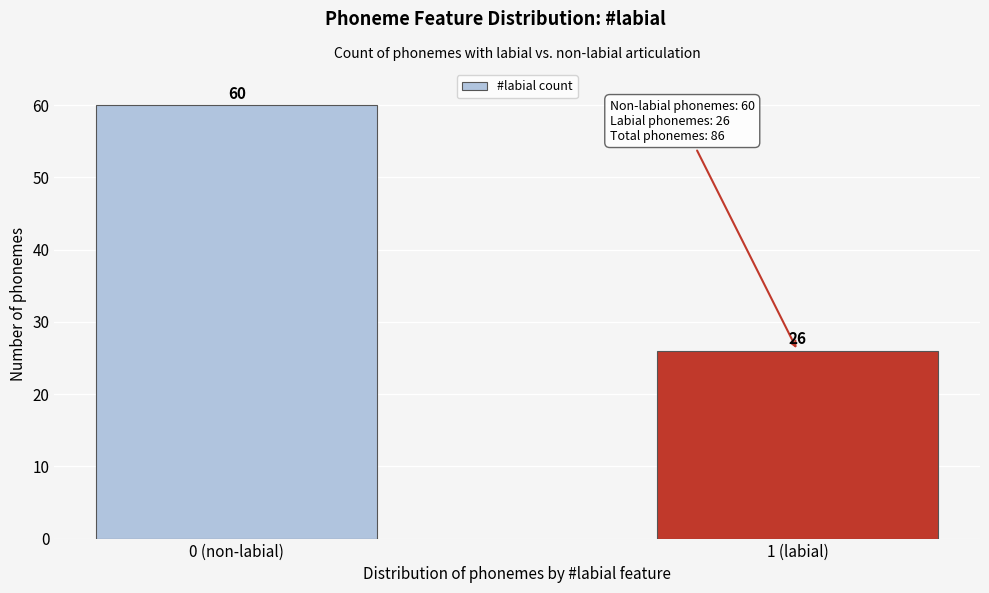

Reading left to right, list all the values displayed in this chart.

60	26